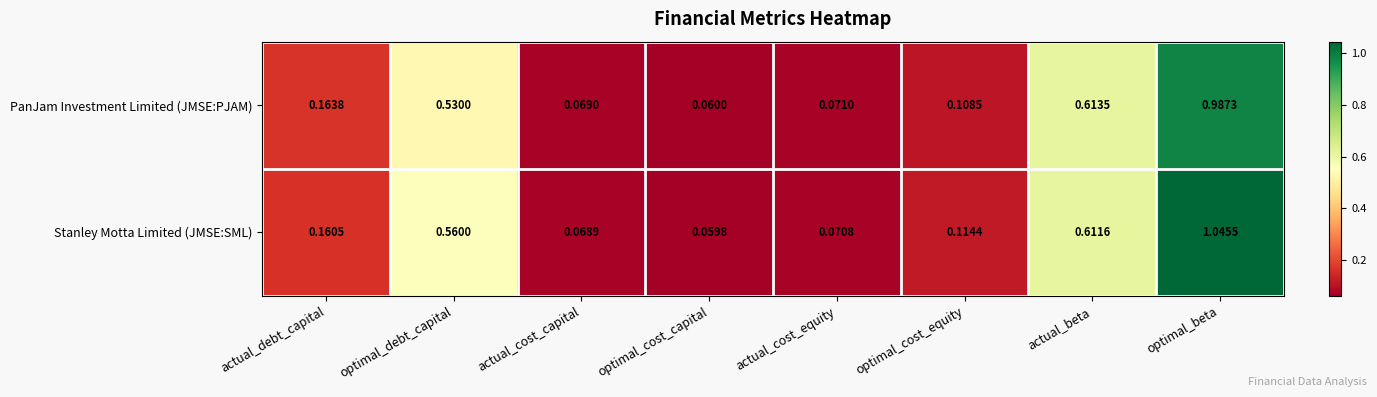

Which series has the largest total across all categories?

Stanley Motta Limited (JMSE:SML)